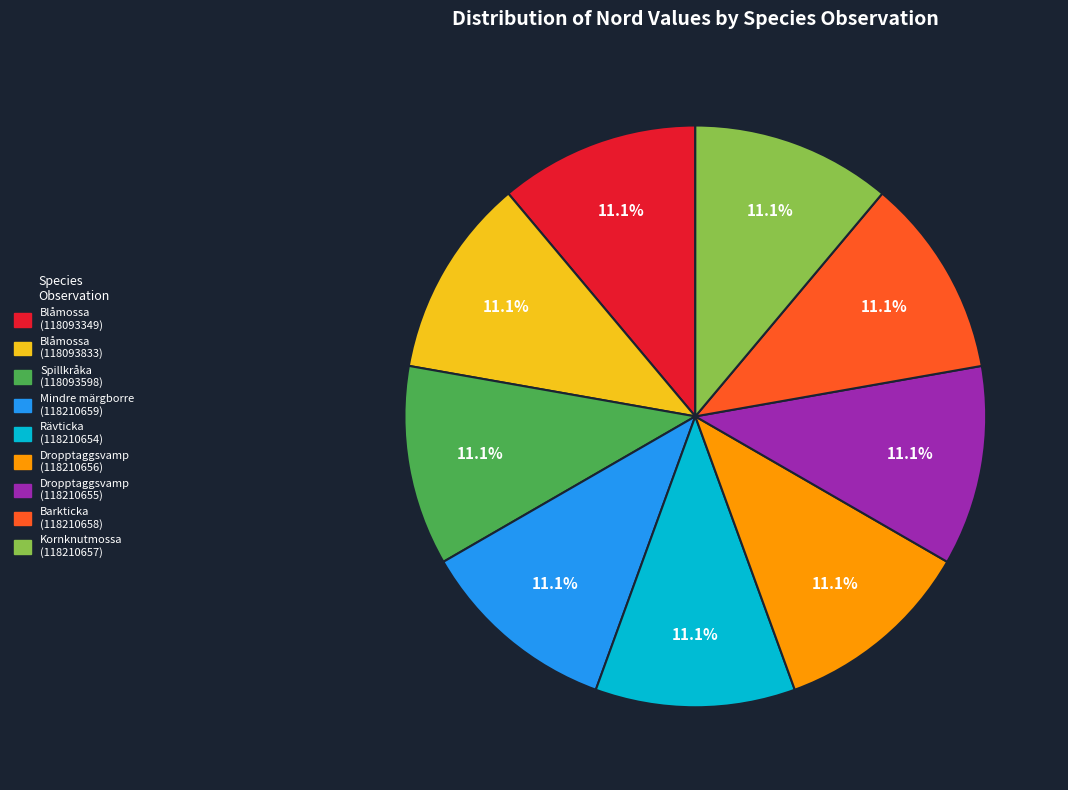

Is it true that Spillkråka (118093598) is 11% of the pie?

True